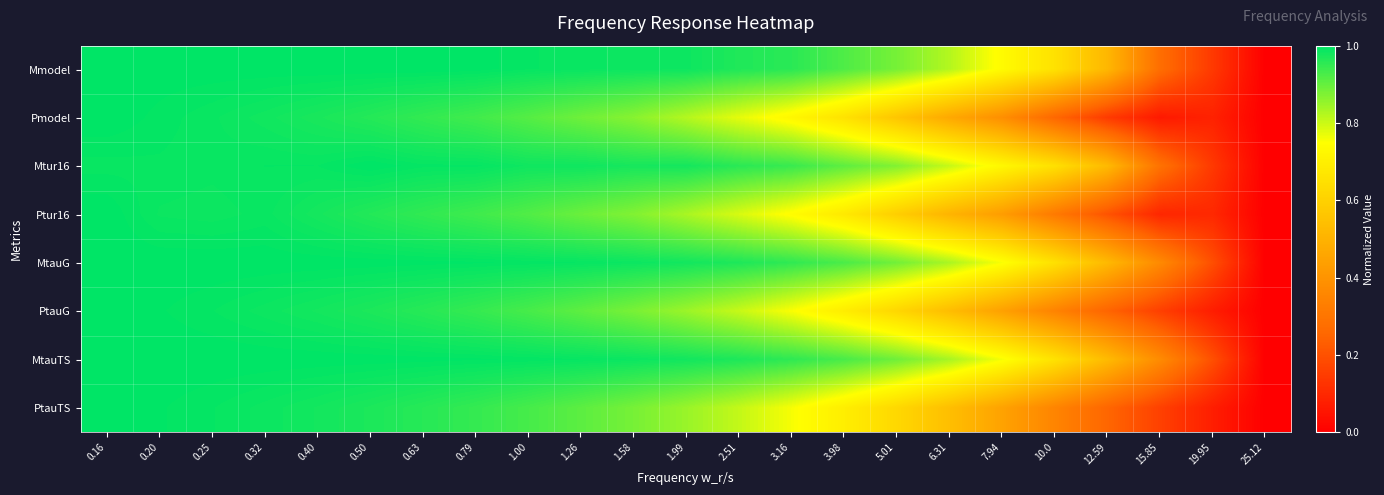

At how many categories does at least one series exceed 0?

22